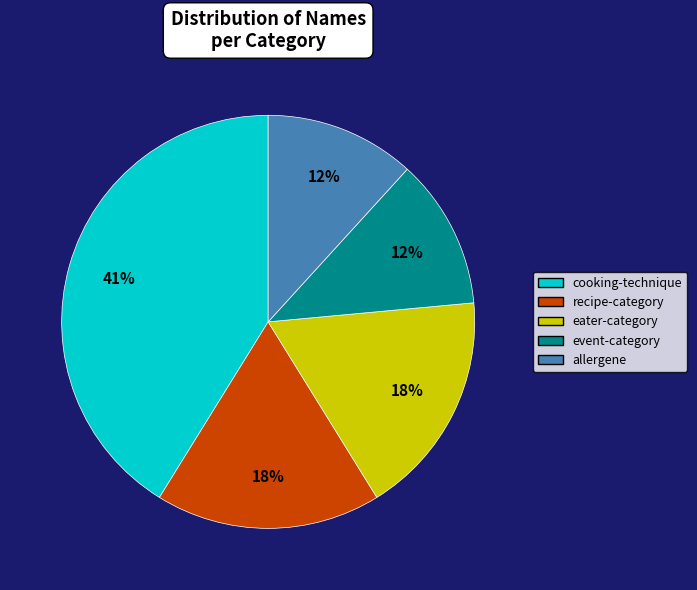

To the nearest percent, what is the average slice percentage?

20%